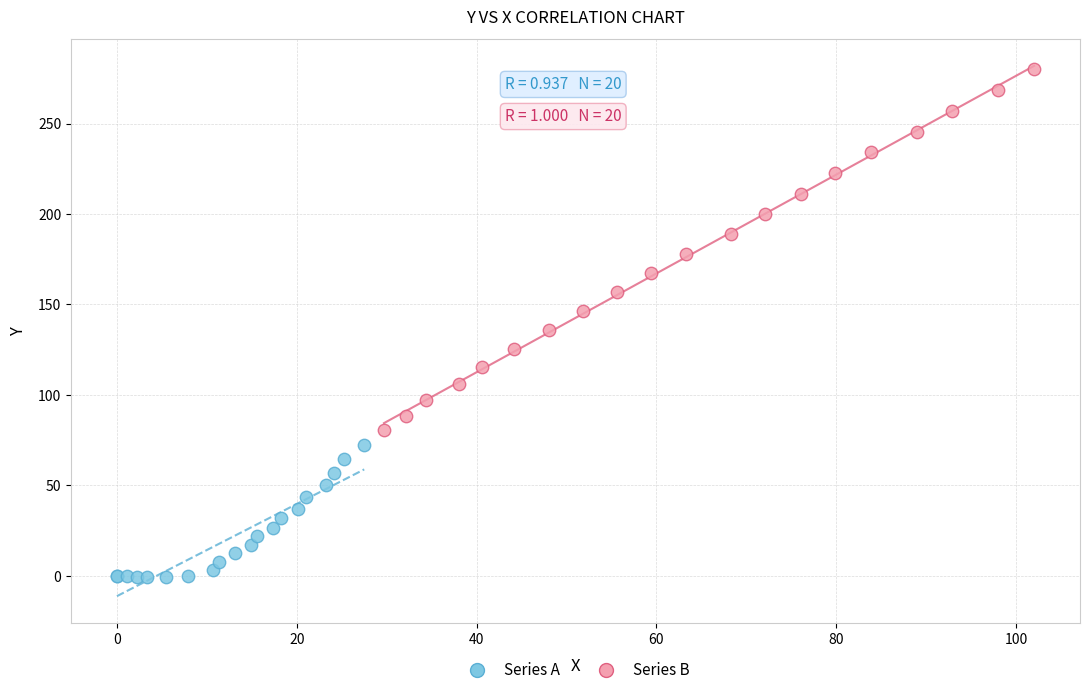

Which series has the largest Y range (max minus min)?

Series B